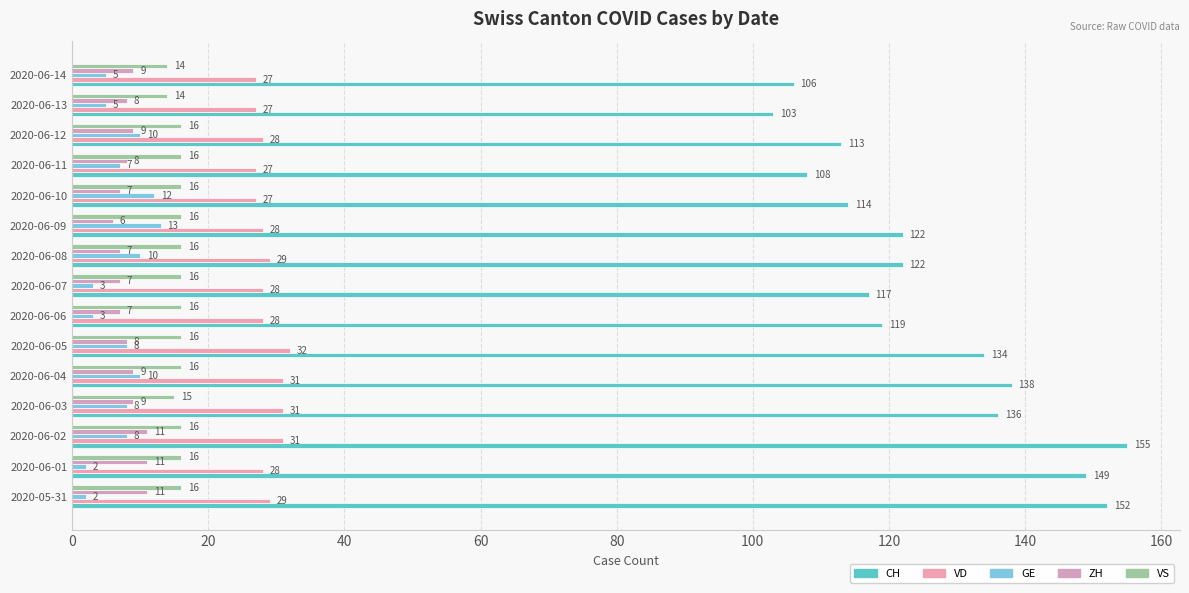

How many VS values are between 16 and 17?

12